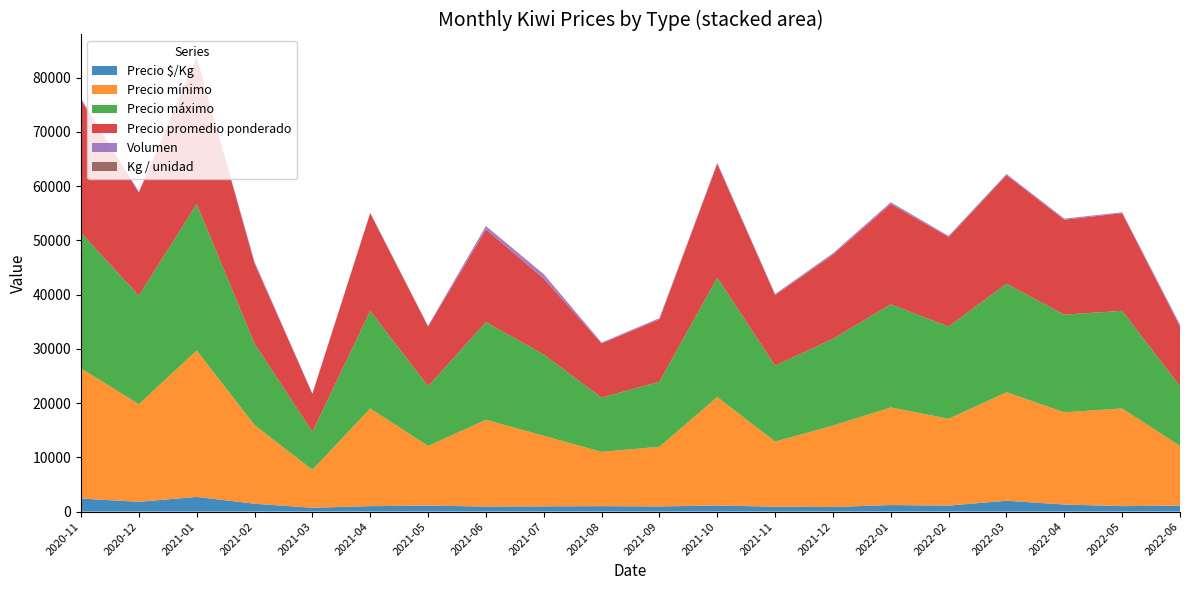

Reading left to right, list all the values displayed in this chart.

Precio $/Kg: 2020-11=2400	2020-12=1800	2021-01=2700	2021-02=1450	2021-03=700	2021-04=1000	2021-05=1100	2021-06=924	2021-07=962	2021-08=1000	2021-09=950	2021-10=1111	2021-11=900	2021-12=850	2022-01=1200	2022-02=1100	2022-03=2000	2022-04=1300	2022-05=1000	2022-06=1100
Precio mínimo: 2020-11=24000	2020-12=18000	2021-01=27000	2021-02=14500	2021-03=7000	2021-04=18000	2021-05=11000	2021-06=16000	2021-07=13000	2021-08=10000	2021-09=11000	2021-10=20000	2021-11=12000	2021-12=15000	2022-01=18000	2022-02=16000	2022-03=20000	2022-04=17000	2022-05=18000	2022-06=11000
Precio máximo: 2020-11=25000	2020-12=20000	2021-01=27000	2021-02=15000	2021-03=7000	2021-04=18000	2021-05=11000	2021-06=18000	2021-07=15000	2021-08=10000	2021-09=12000	2021-10=22000	2021-11=14000	2021-12=16000	2022-01=19000	2022-02=17000	2022-03=20000	2022-04=18000	2022-05=18000	2022-06=11000
Precio promedio ponderado: 2020-11=24500	2020-12=19000	2021-01=27000	2021-02=14800	2021-03=7000	2021-04=18000	2021-05=11000	2021-06=17100	2021-07=14000	2021-08=10000	2021-09=11500	2021-10=21000	2021-11=13000	2021-12=15500	2022-01=18500	2022-02=16500	2022-03=20000	2022-04=17500	2022-05=18000	2022-06=11000
Volumen: 2020-11=200	2020-12=150	2021-01=40	2021-02=280	2021-03=55	2021-04=40	2021-05=120	2021-06=600	2021-07=795	2021-08=140	2021-09=200	2021-10=160	2021-11=180	2021-12=250	2022-01=300	2022-02=200	2022-03=215	2022-04=180	2022-05=150	2022-06=350
Kg / unidad: 2020-11=10	2020-12=10	2021-01=10	2021-02=10	2021-03=10	2021-04=18	2021-05=10	2021-06=18	2021-07=14	2021-08=10	2021-09=12	2021-10=18	2021-11=15	2021-12=16	2022-01=18	2022-02=15	2022-03=10	2022-04=18	2022-05=18	2022-06=10